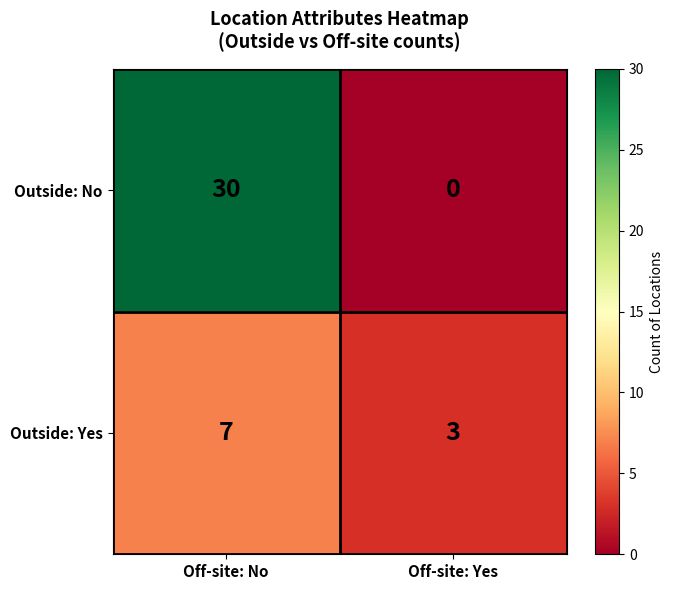

How many values in Outside: No are above zero?

1